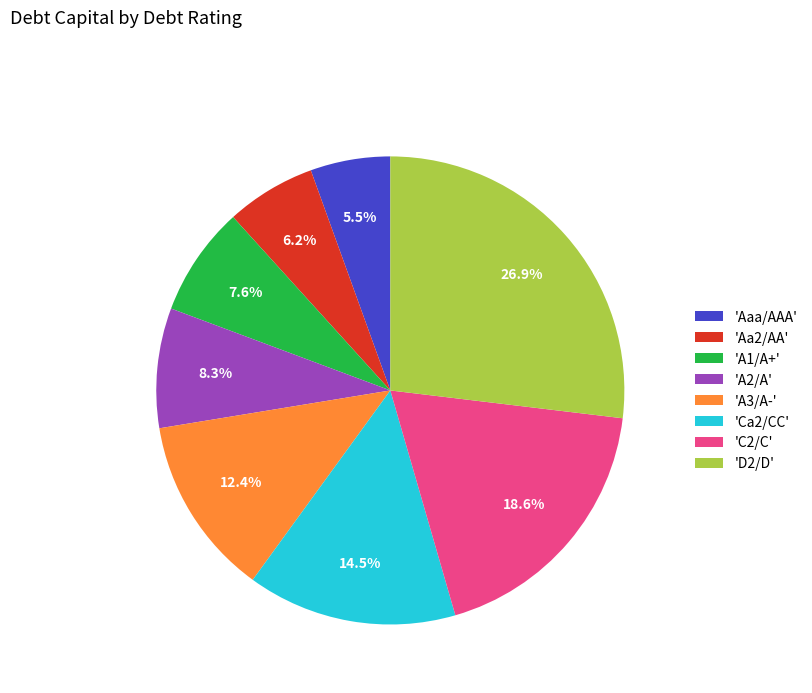

Rank the categories by value from lowest to highest.

'Aaa/AAA', 'Aa2/AA', 'A1/A+', 'A2/A', 'A3/A-', 'Ca2/CC', 'C2/C', 'D2/D'